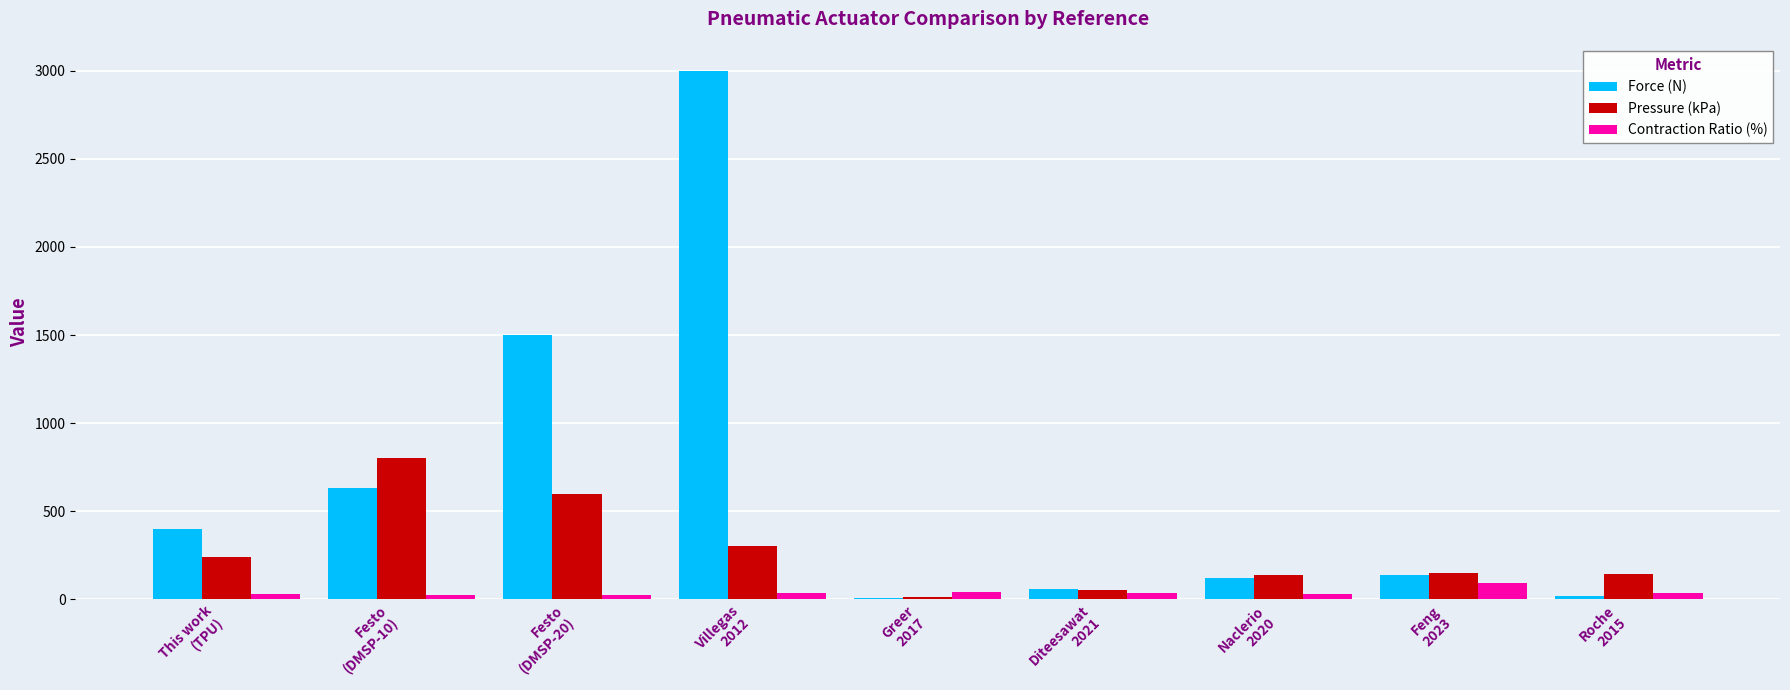

Is the value of Contraction Ratio (%) at Feng
2023 greater than the value of Pressure (kPa) at Roche
2015?

No